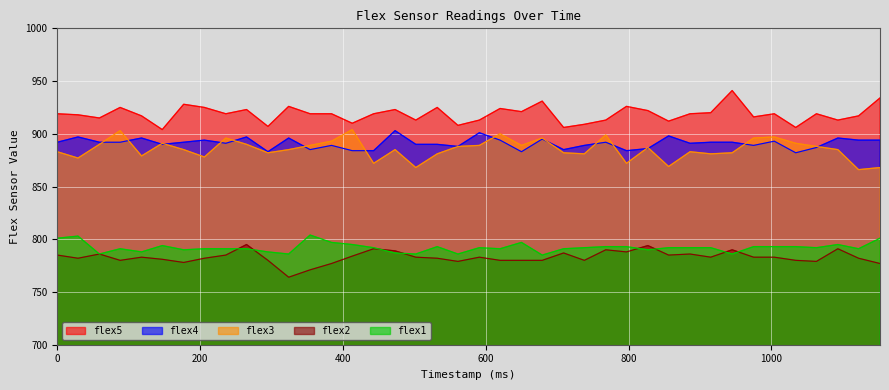

What are all the series names shown in the legend?

flex5, flex4, flex3, flex2, flex1